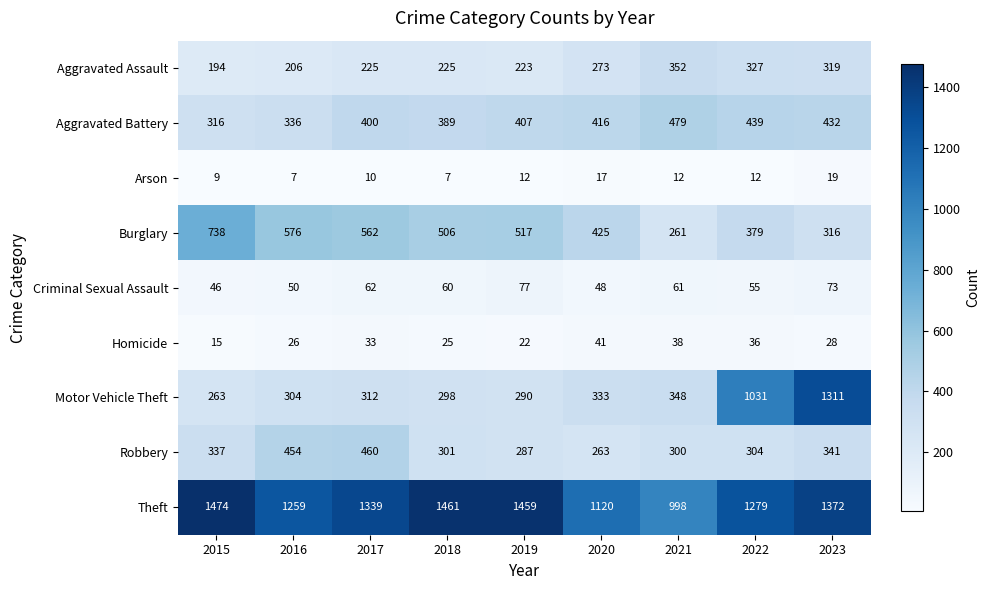

What is the sum of all Robbery values?

3047